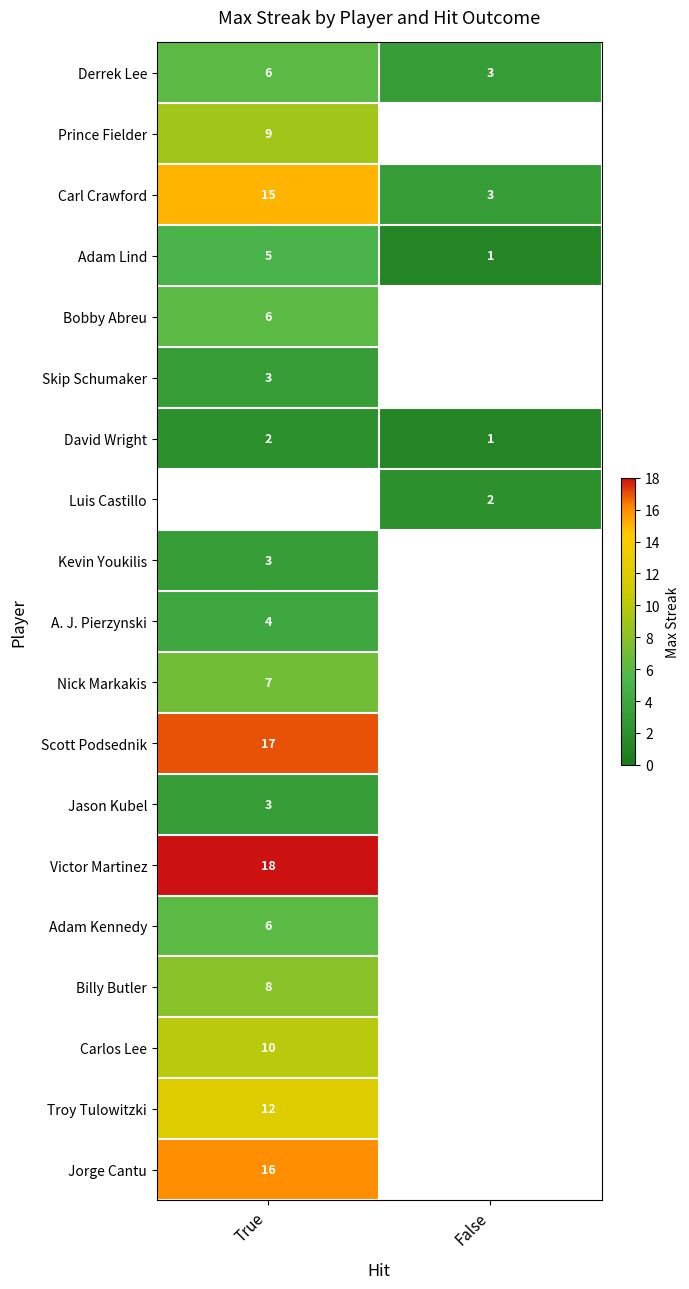

At which label does Carl Crawford reach its minimum?

False